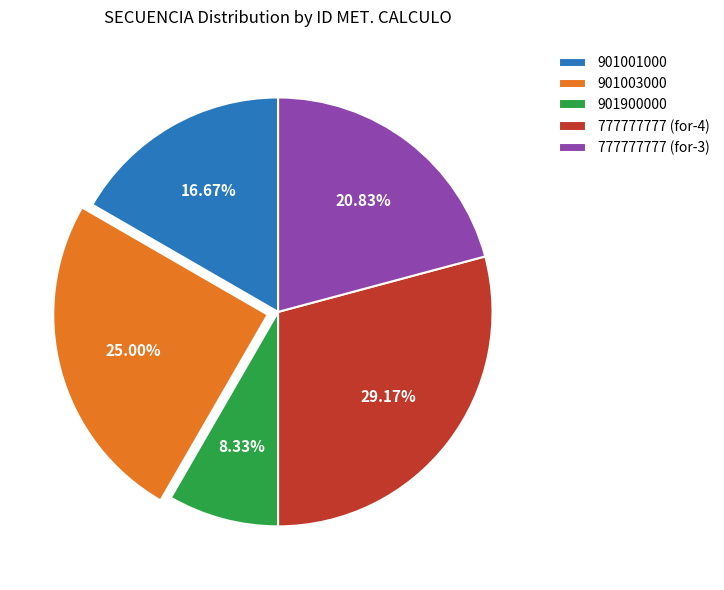

True or false: 901003000 accounts for 25% of the total.

True